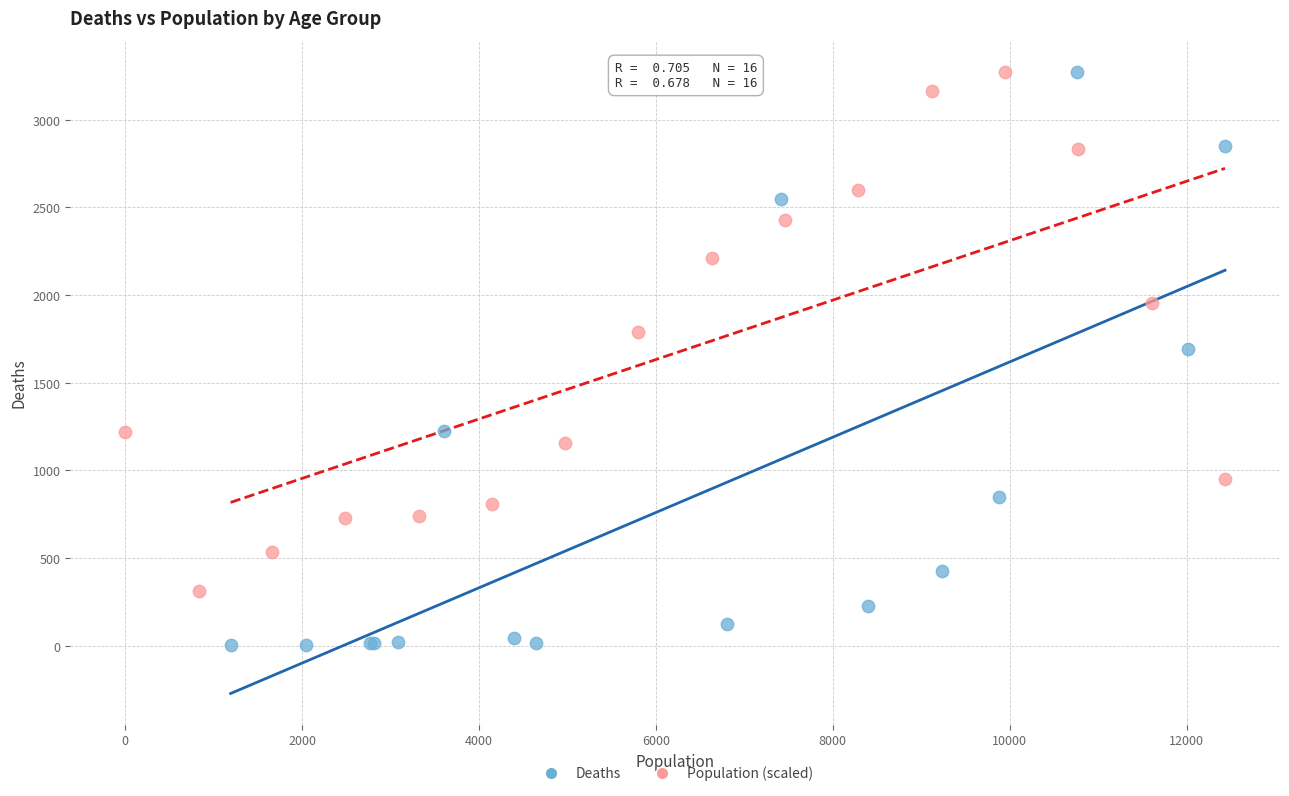

Which series contains the lowest Y value?

Deaths